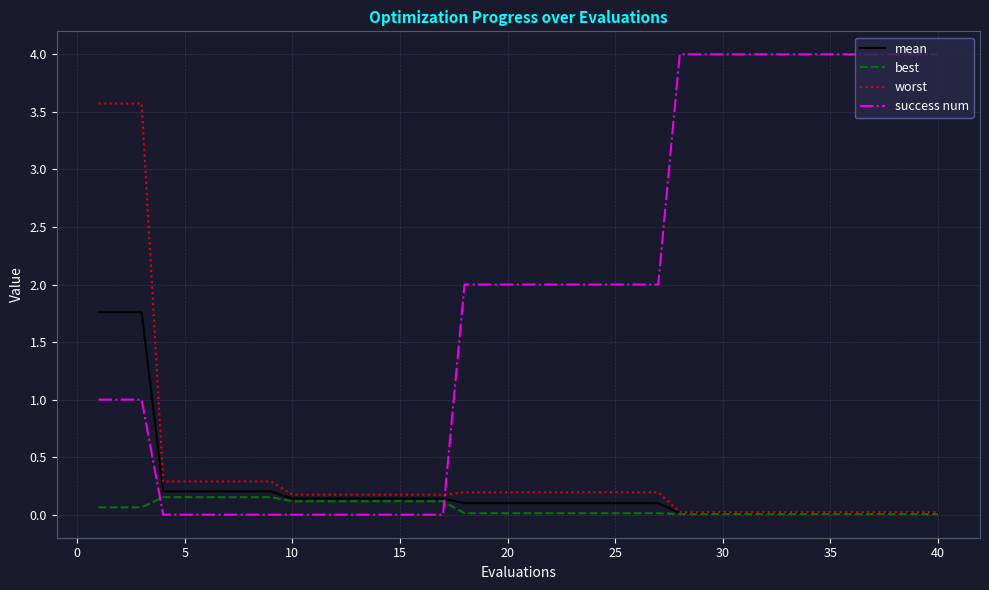

At how many categories does at least one series exceed 1?

26